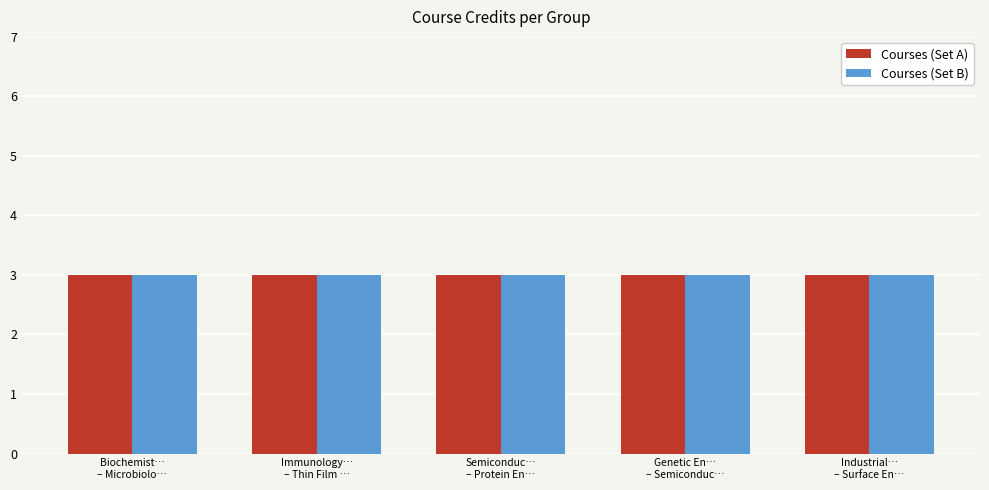

Which has a higher value, Materials Thermodynamics or Semiconductor Materials and Devices?

Materials Thermodynamics